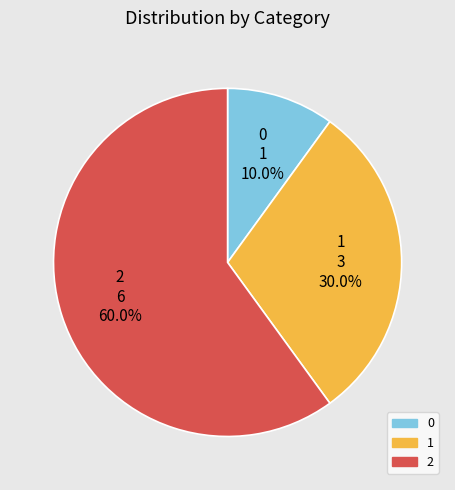

To the nearest percent, what is the average slice percentage?

33%